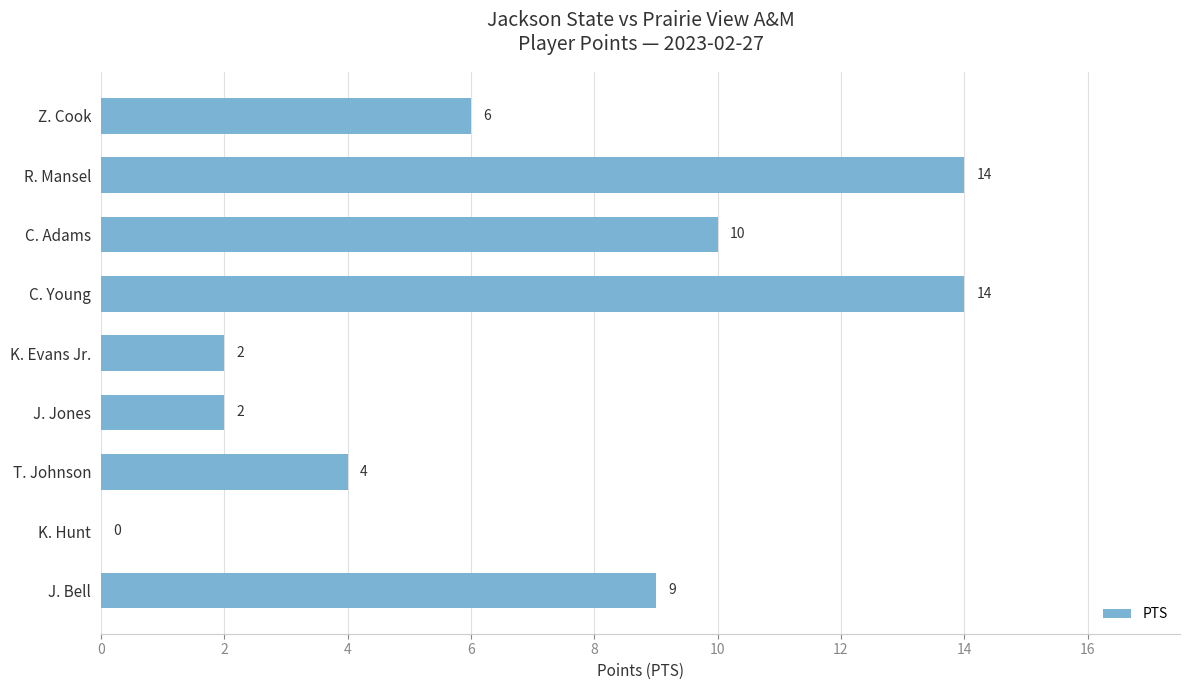

Reading top to bottom, what are all the values shown in this chart?

Z. Cook=6	R. Mansel=14	C. Adams=10	C. Young=14	K. Evans Jr.=2	J. Jones=2	T. Johnson=4	K. Hunt=0	J. Bell=9